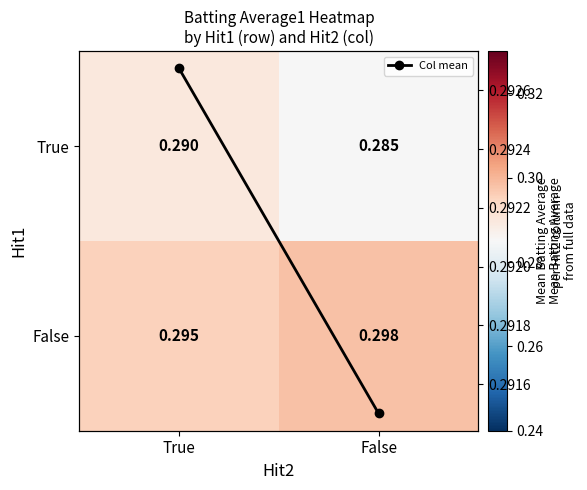

Between True and False, which series saw the biggest shift?

True